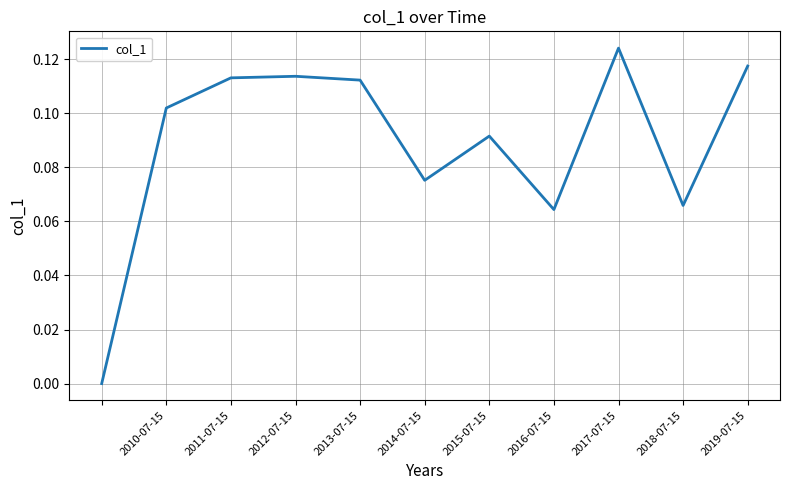

Which category has the highest value across all series?

2017-07-15